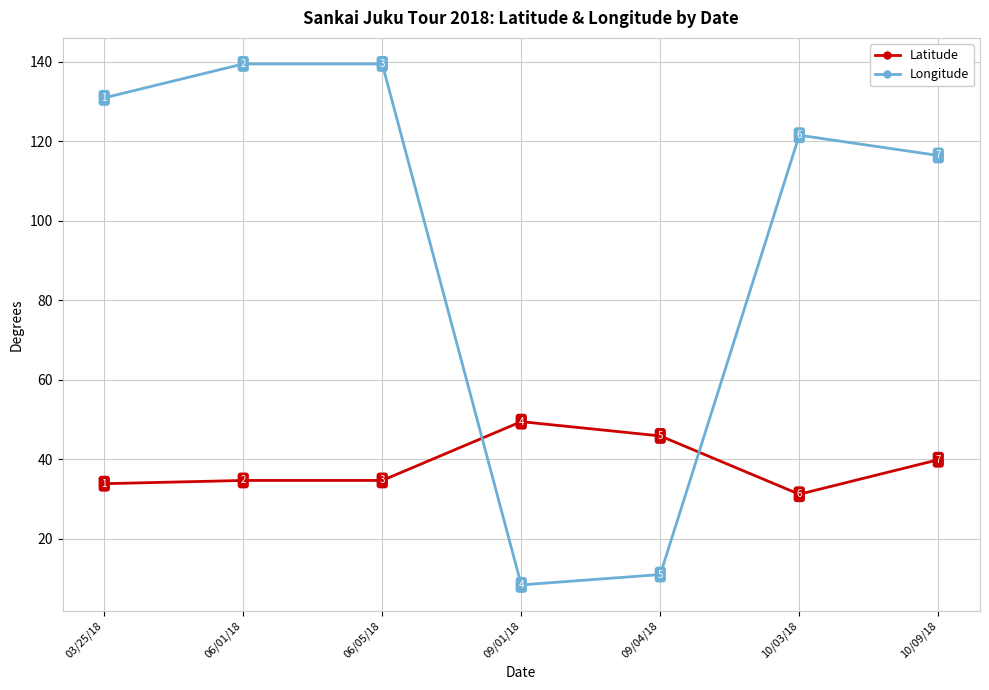

Is it true that Latitude equals 63.8 at 10/09/18?

False